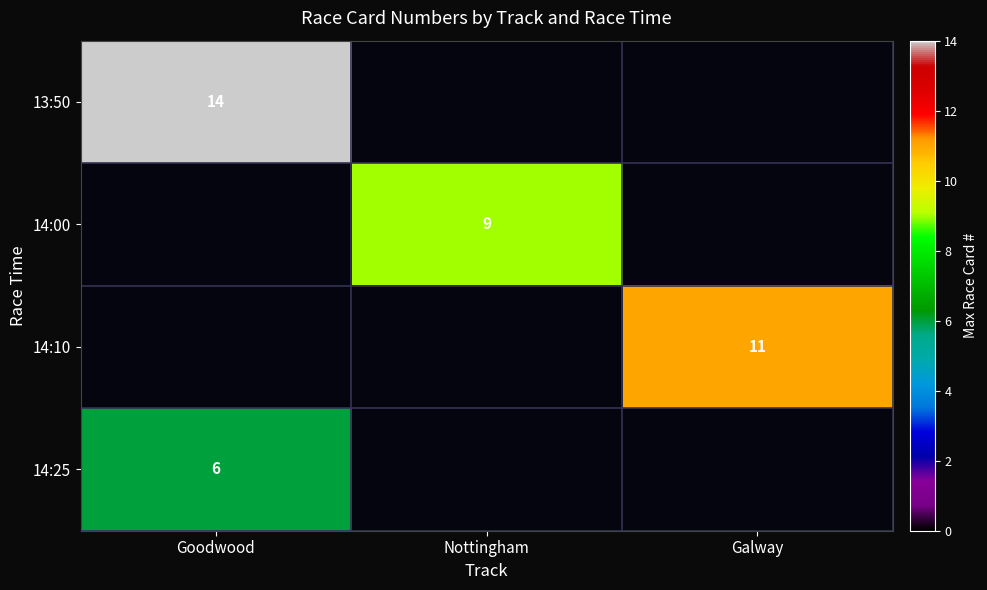

Is it true that 13:50 equals 14 at Goodwood?

True